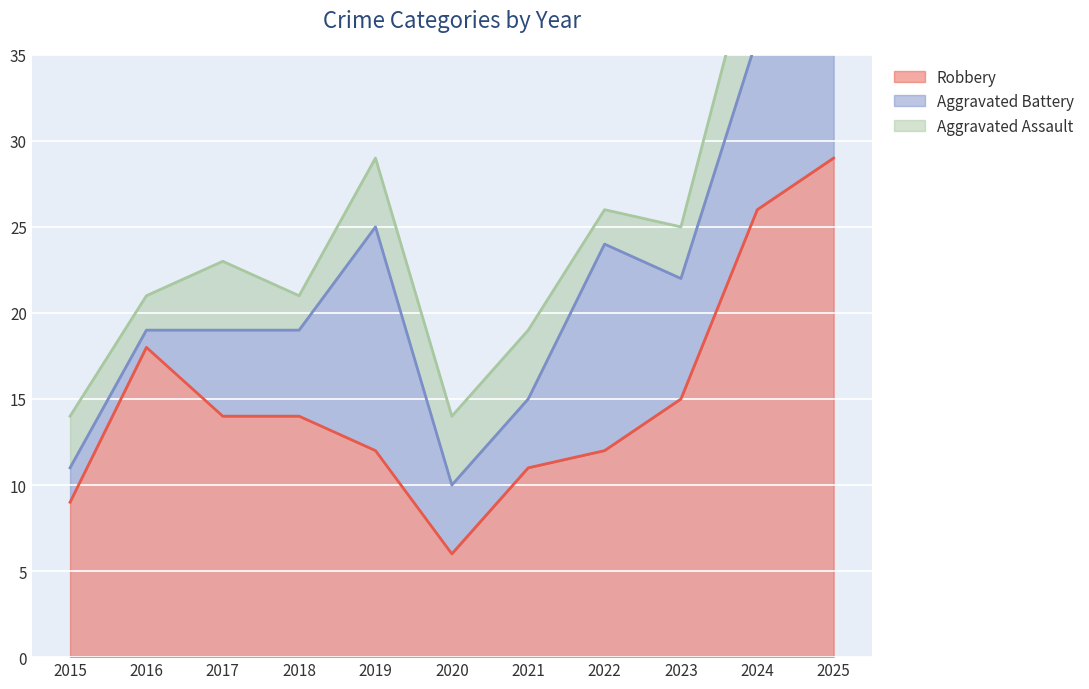

Reading left to right, list all the values displayed in this chart.

Robbery: 9	18	14	14	12	6	11	12	15	26	29
Aggravated Battery: 2	1	5	5	13	4	4	12	7	10	7
Aggravated Assault: 3	2	4	2	4	4	4	2	3	6	4